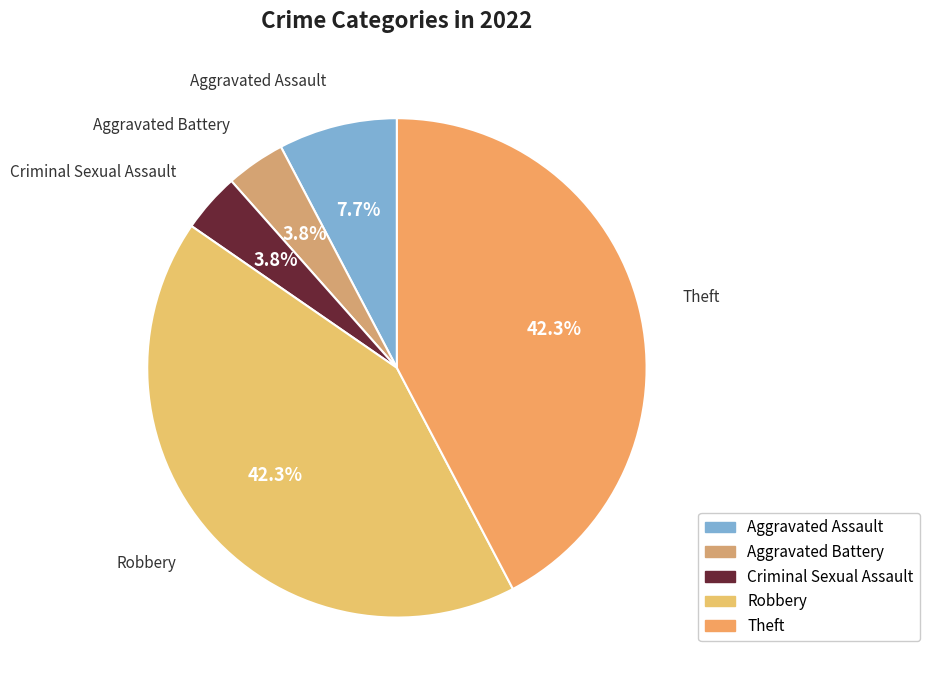

Count the number of slices in the pie.

5